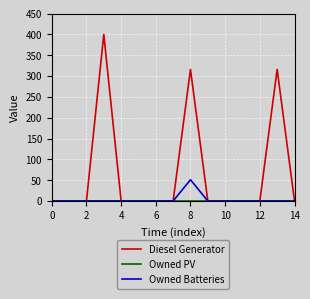

What is the greatest value displayed?

400